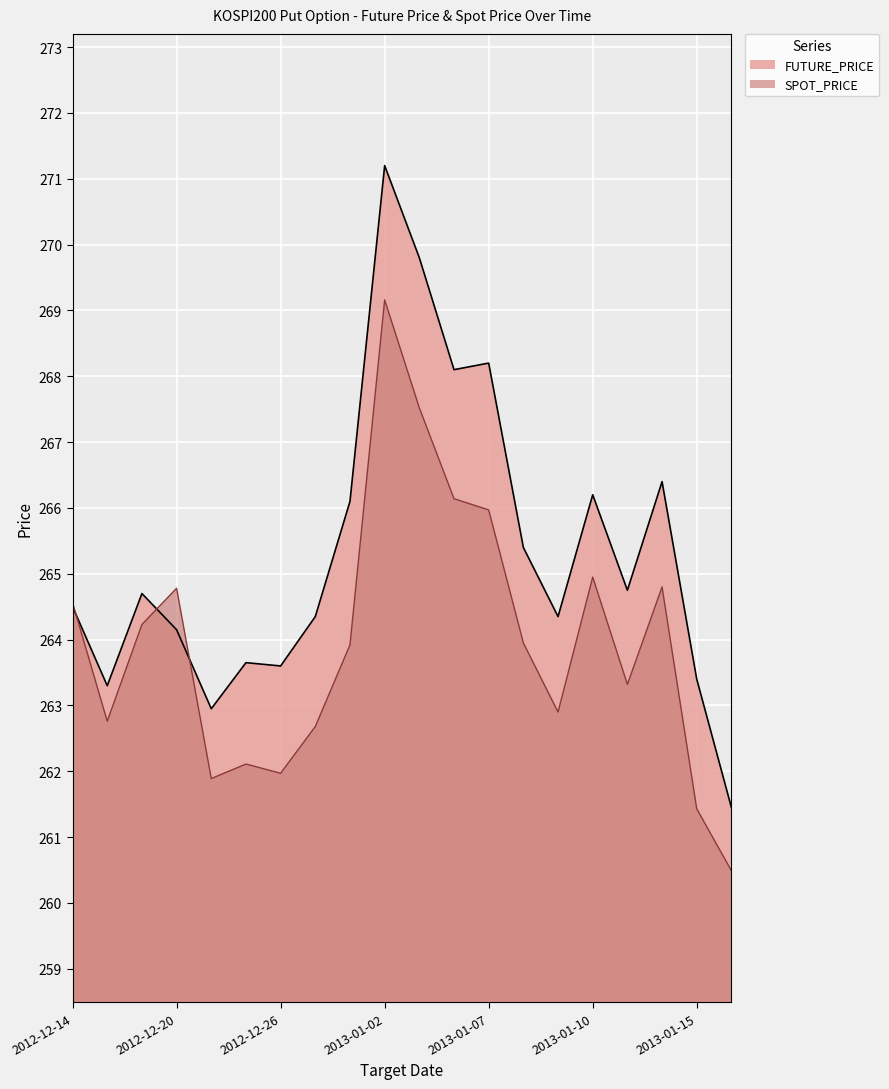

Which series has the largest total across all categories?

FUTURE_PRICE